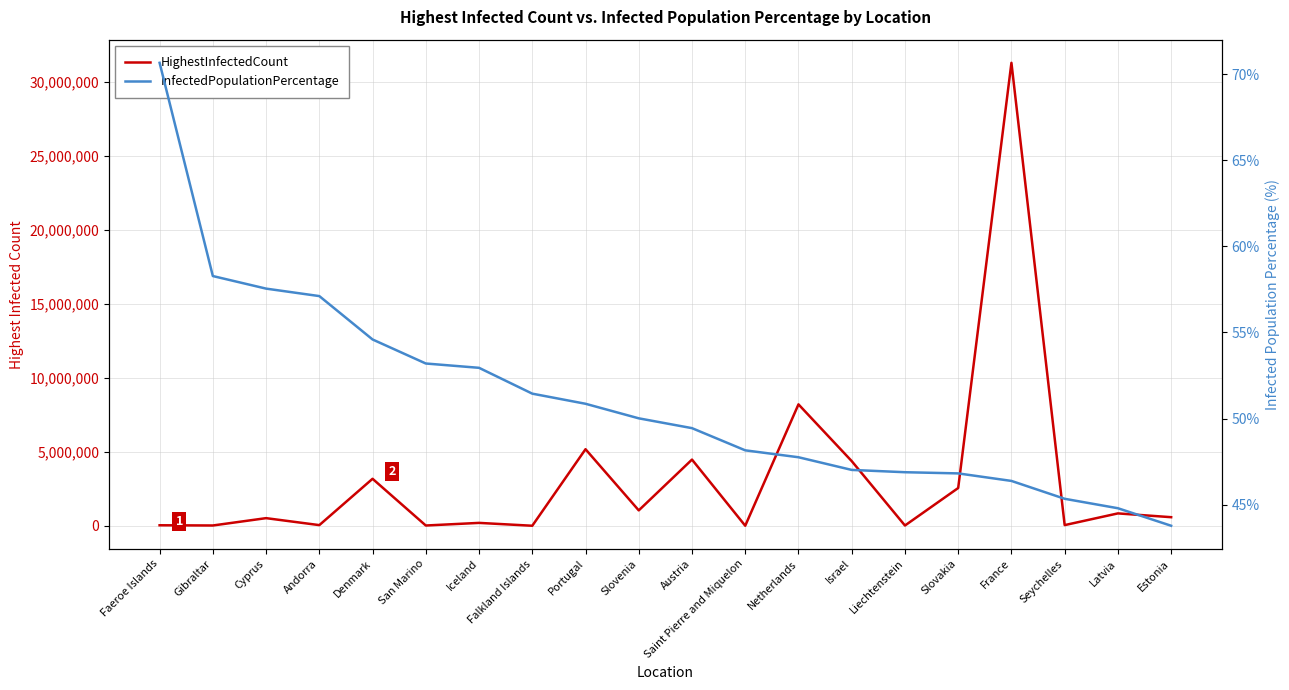

Read the HighestInfectedCount value at Denmark.

3173556.0